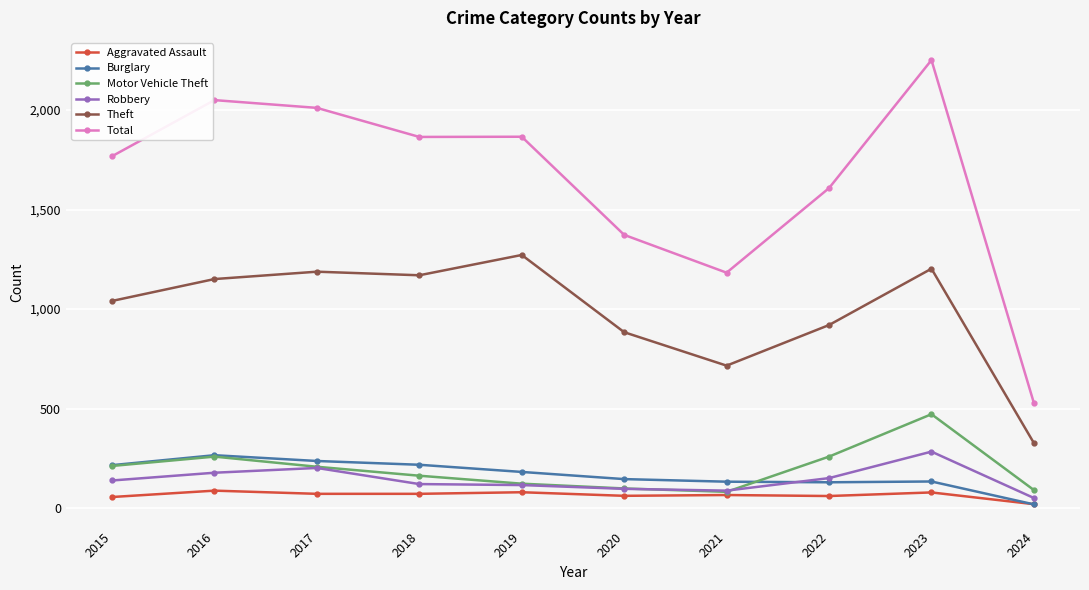

Which series has the largest range (max minus min)?

Total